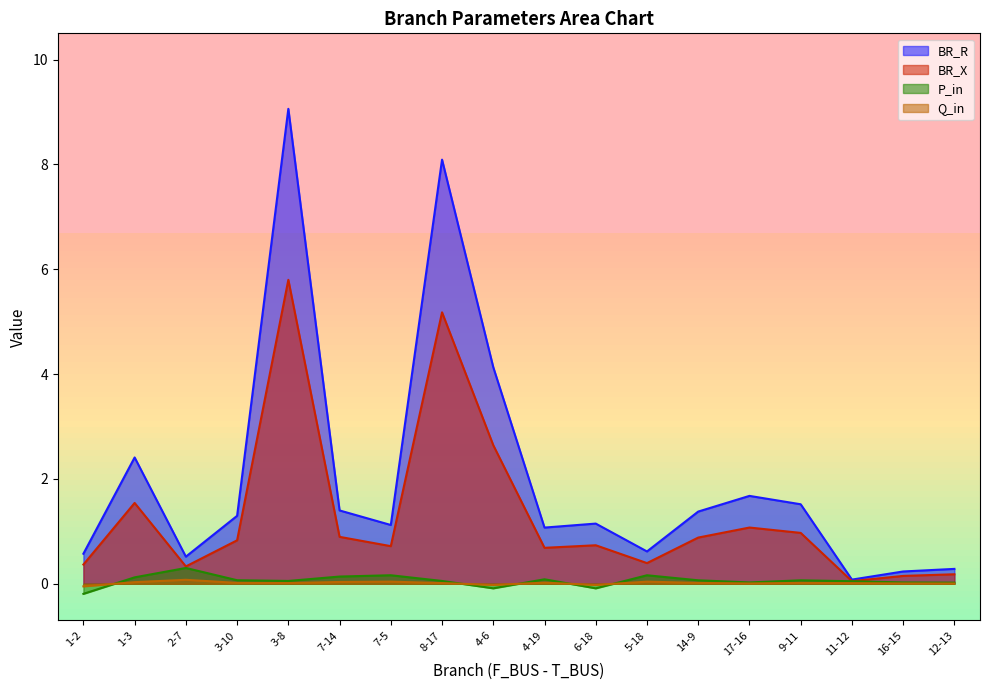

How many lines are shown in the chart?

4